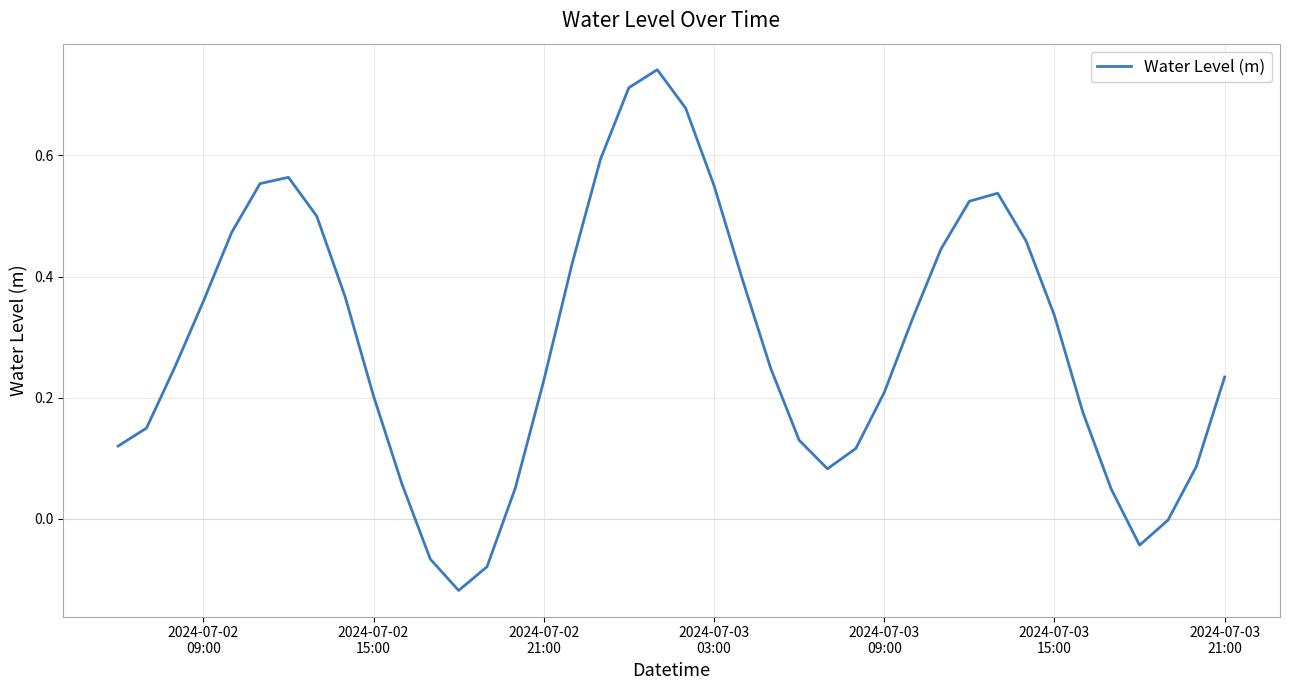

How many interior local peaks (higher than both neighbors) does the data have?

3